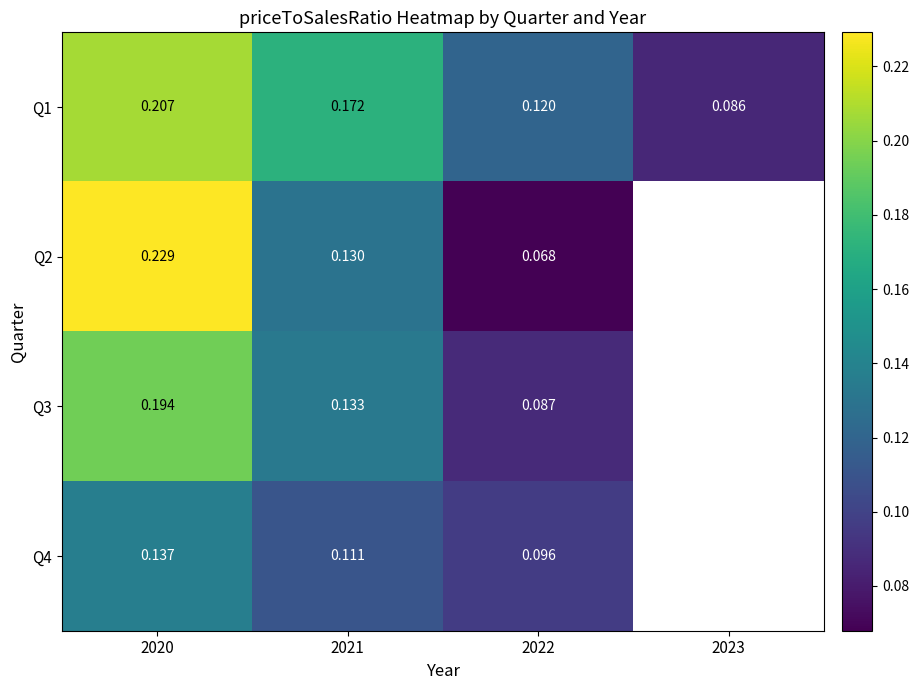

Count the number of data series in this chart.

4